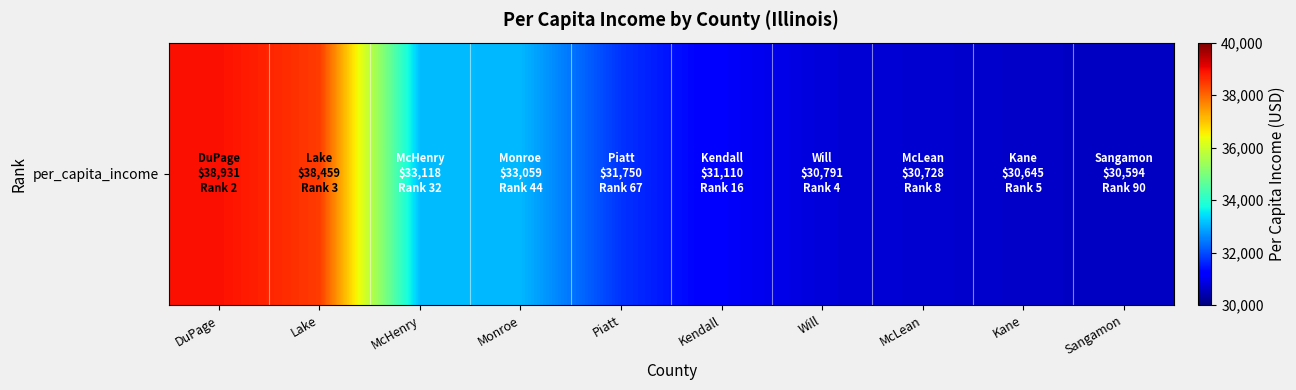

What value does the data have at Sangamon?

30594